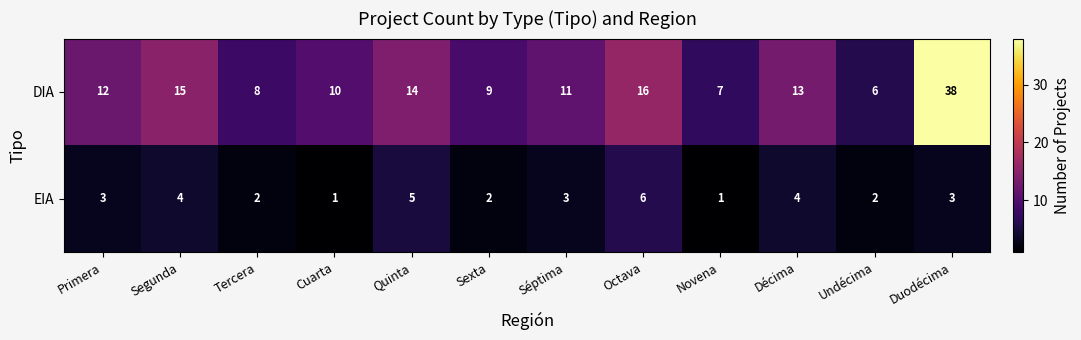

What is the difference between the second highest and second lowest values in the DIA series?

9